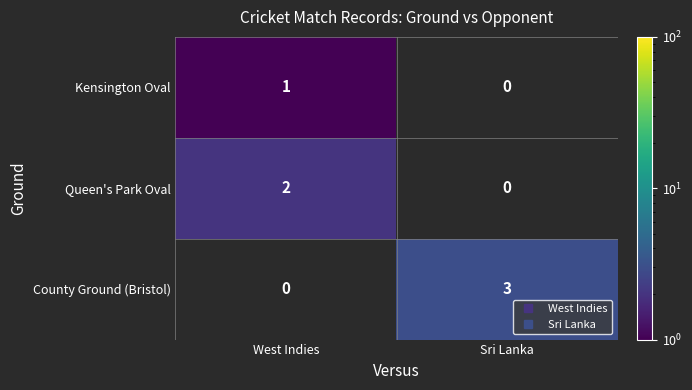

Between West Indies and Sri Lanka, which series saw the biggest shift?

County Ground (Bristol)